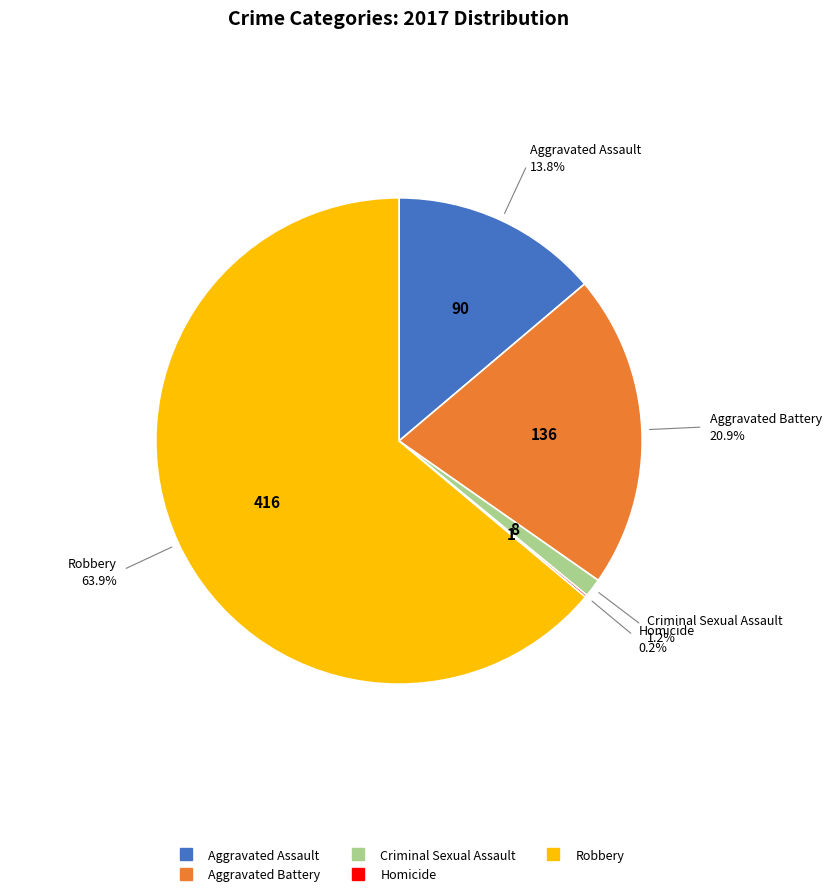

To the nearest percent, what is the average slice percentage?

20%